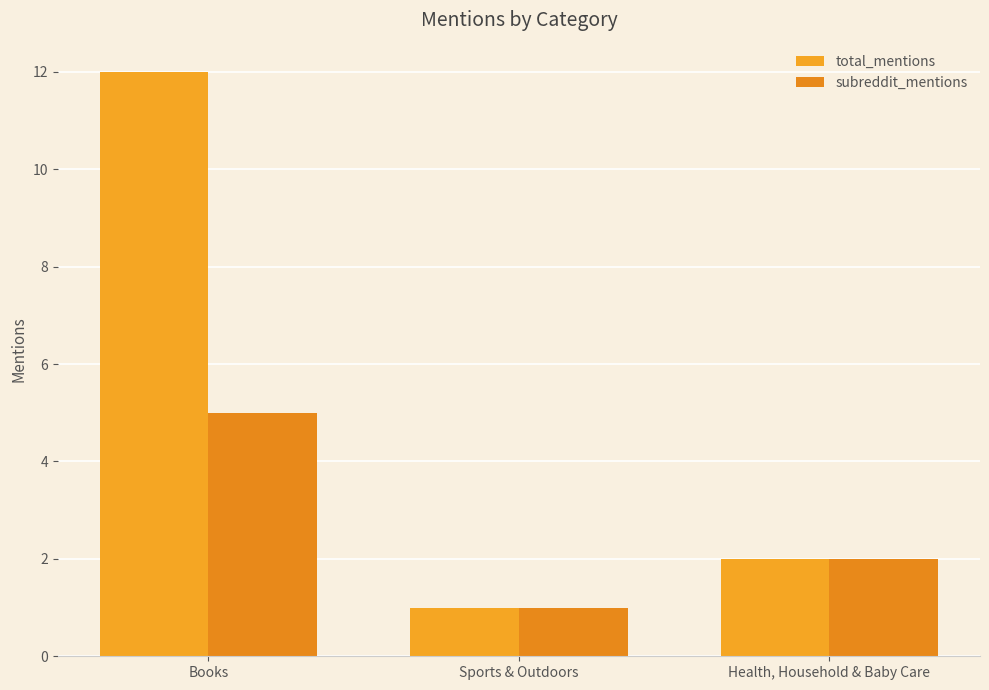

At which category is the sum across all series the highest?

Books